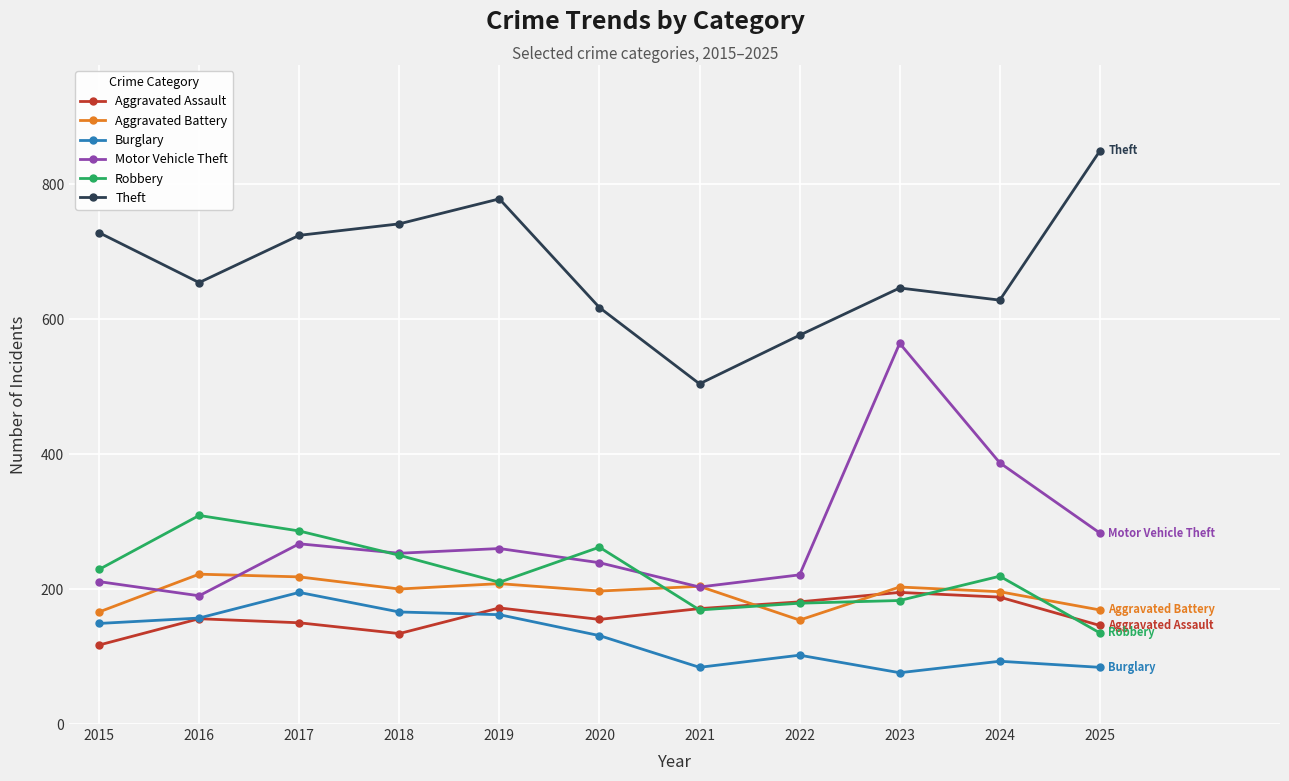

At which label does Robbery reach its peak?

2016